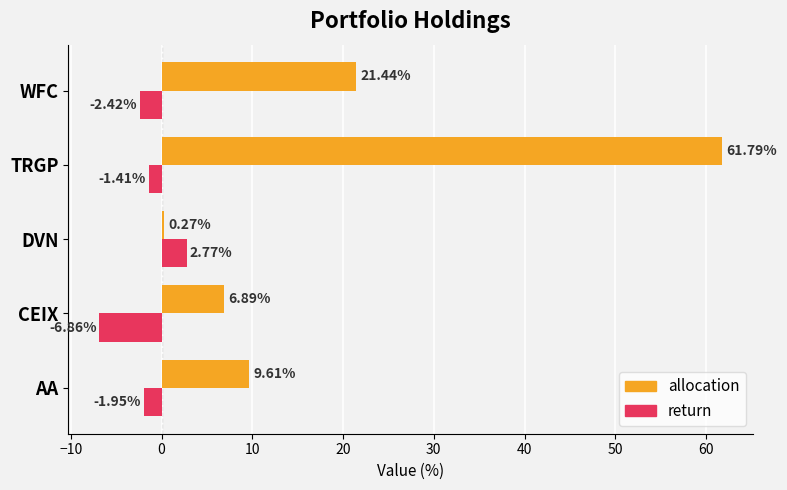

Which series changed the most between DVN and WFC?

allocation